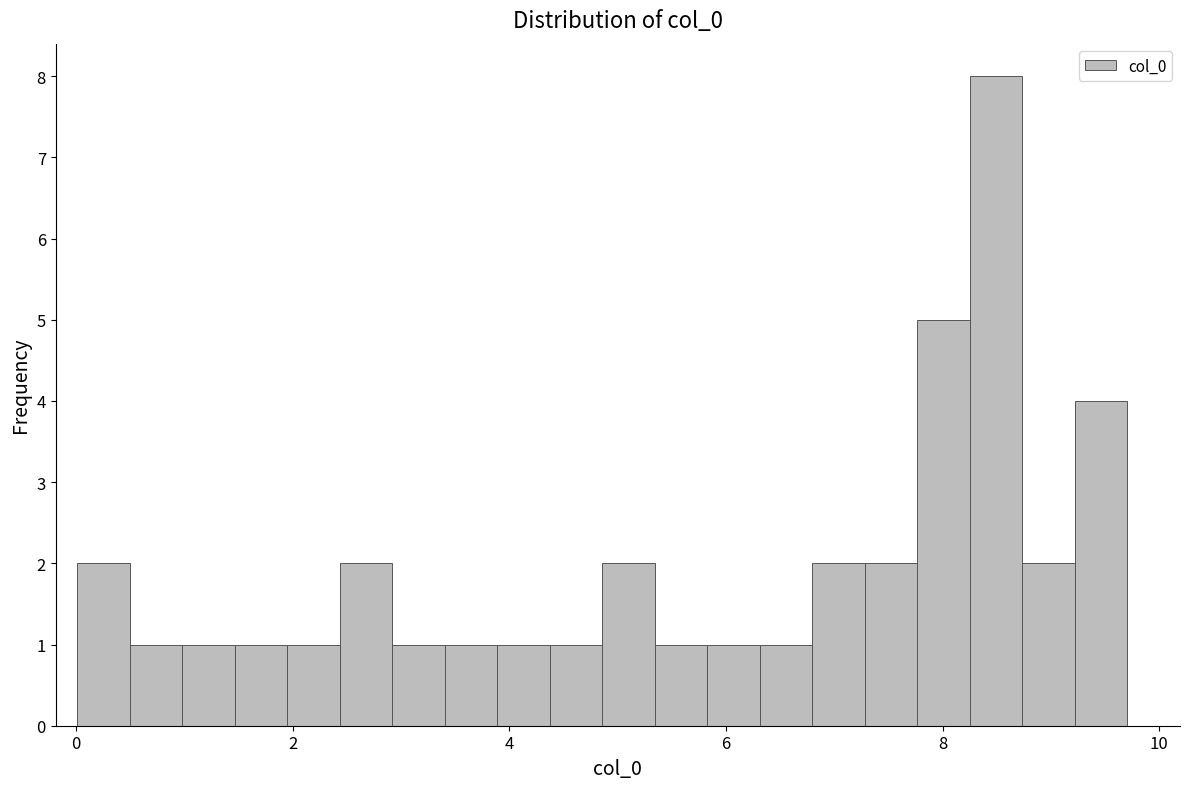

Around what value on the x-axis is the tallest bar? Give the approximate position of its centre, as read against the axis.

8.4